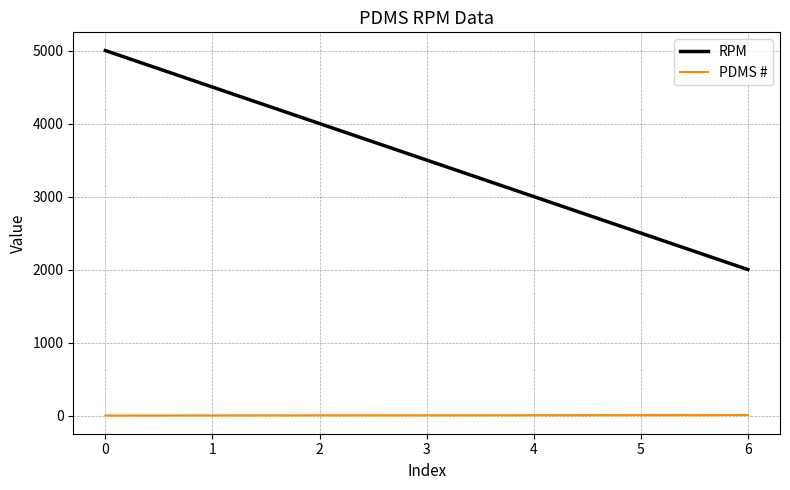

Which series has the largest total across all categories?

RPM